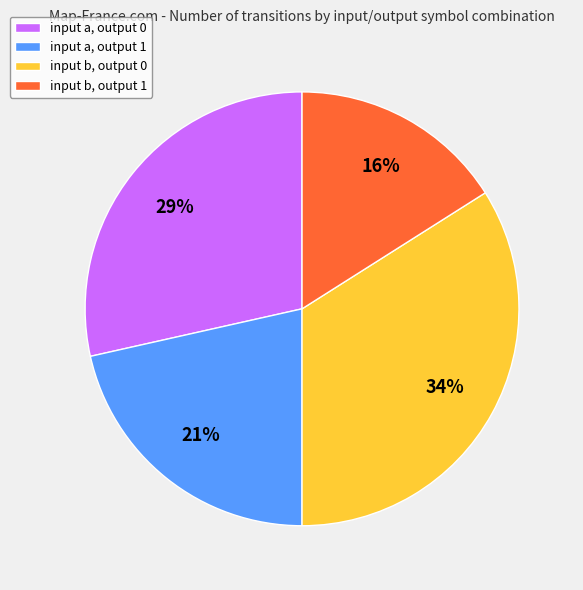

Rank the categories by value from lowest to highest.

input b, output 1, input a, output 1, input a, output 0, input b, output 0